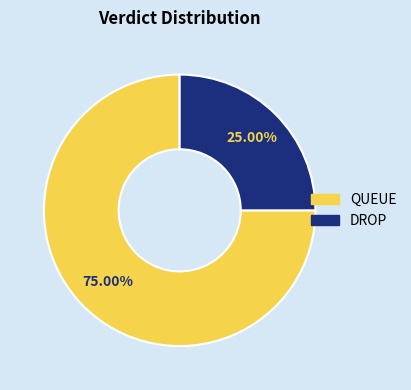

Is there any slice that represents more than half of the pie?

Yes